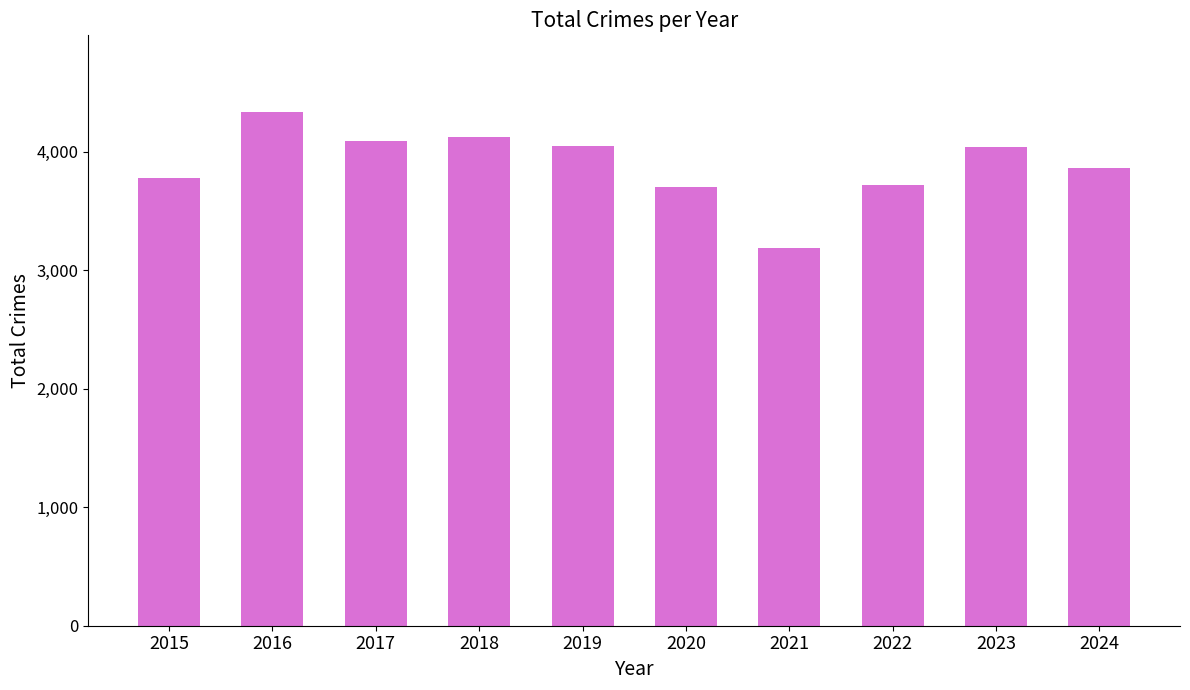

Which label corresponds to the largest value in the chart?

2016